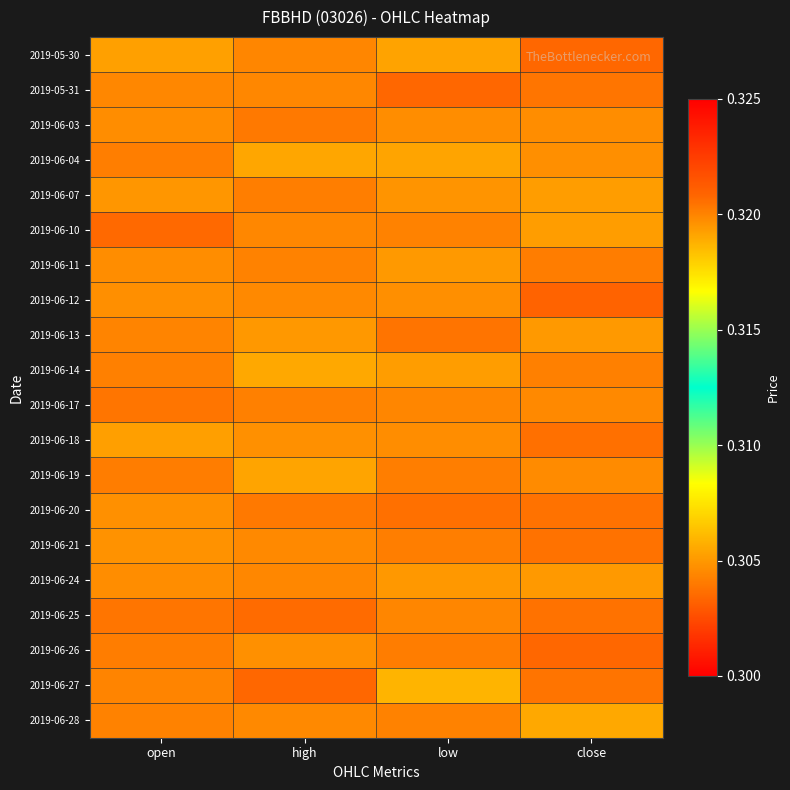

At how many categories does at least one series exceed 0?

4